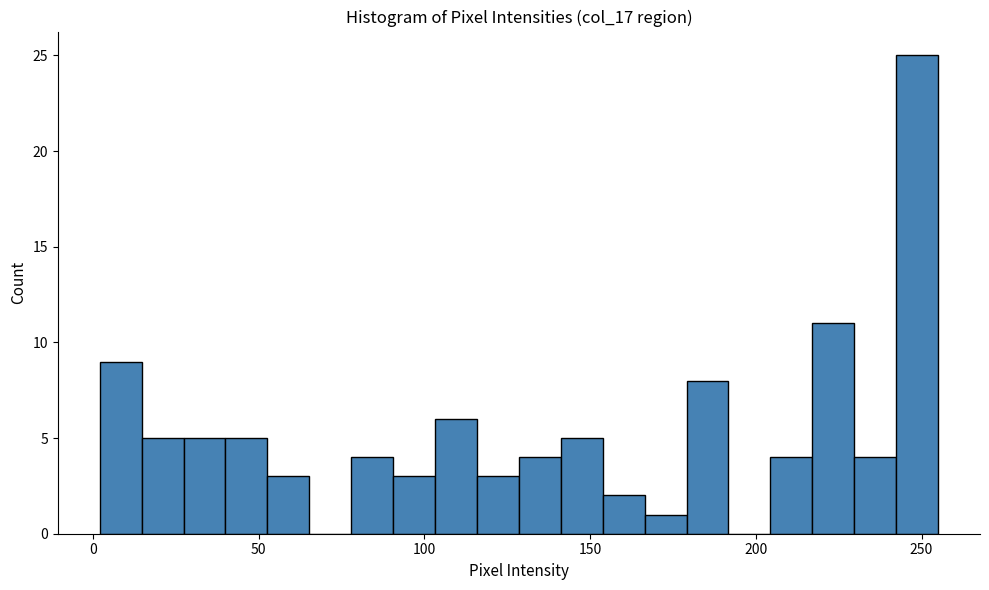

Around what value on the x-axis is the tallest bar? Give the approximate position of its centre, as read against the axis.

250